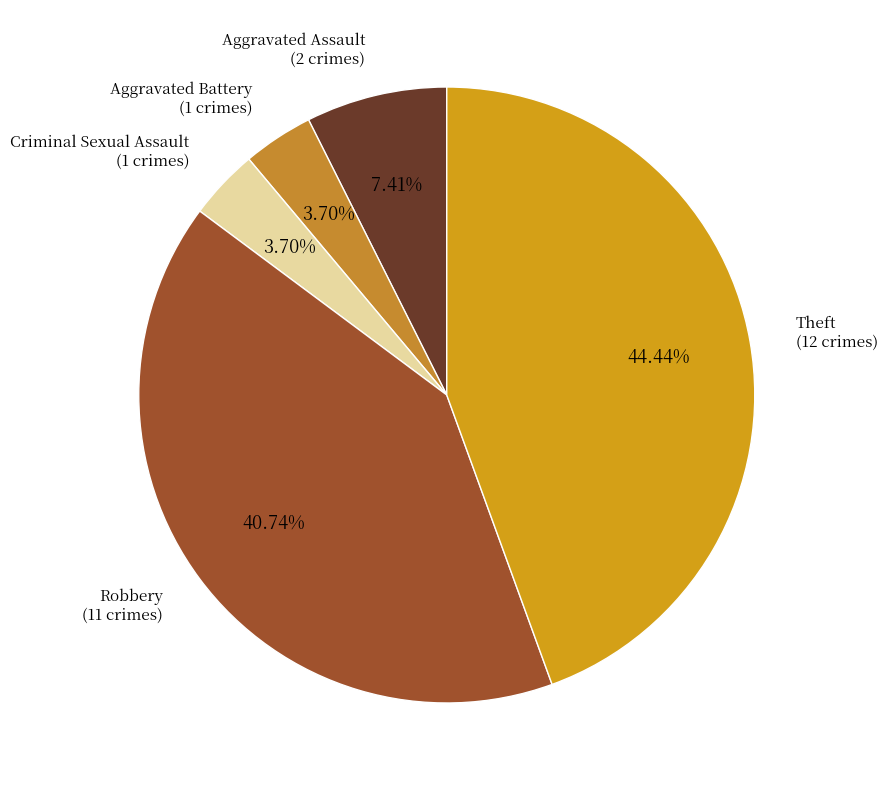

Count the number of slices in the pie.

5